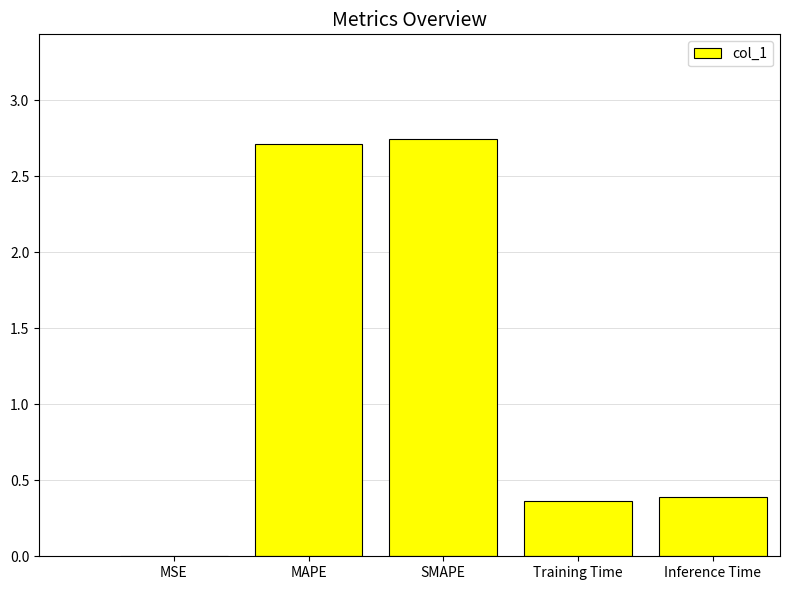

Which has a higher value, Training Time or MSE?

Training Time